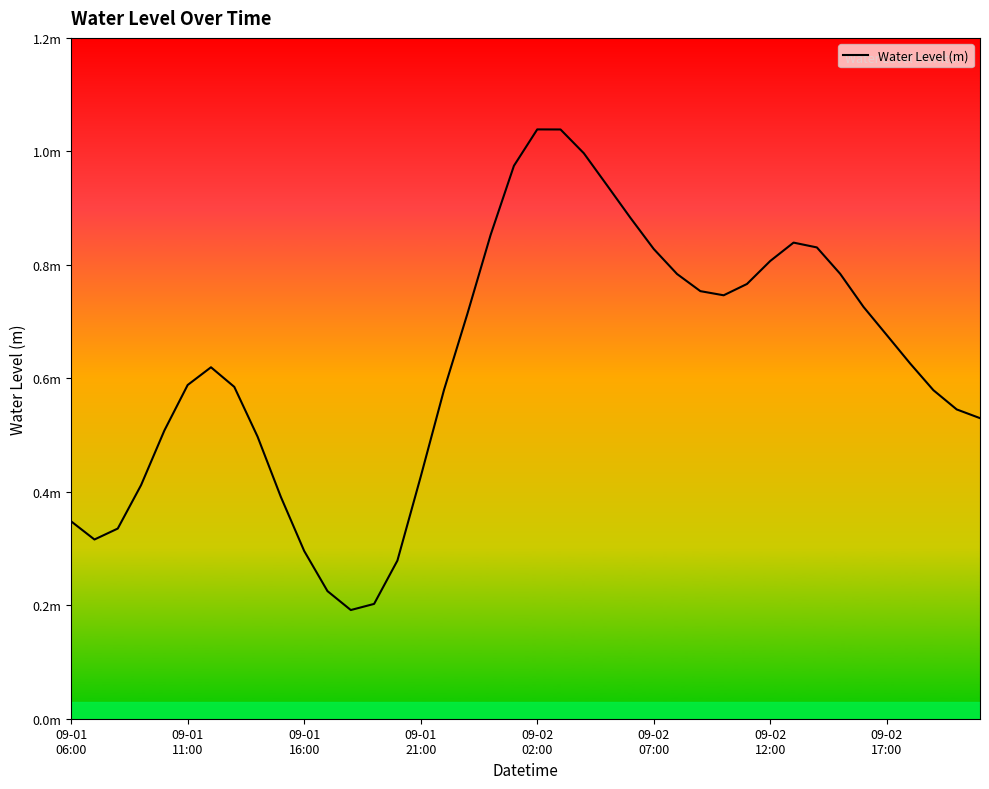

Is this an area chart (filled region under the line)?

No